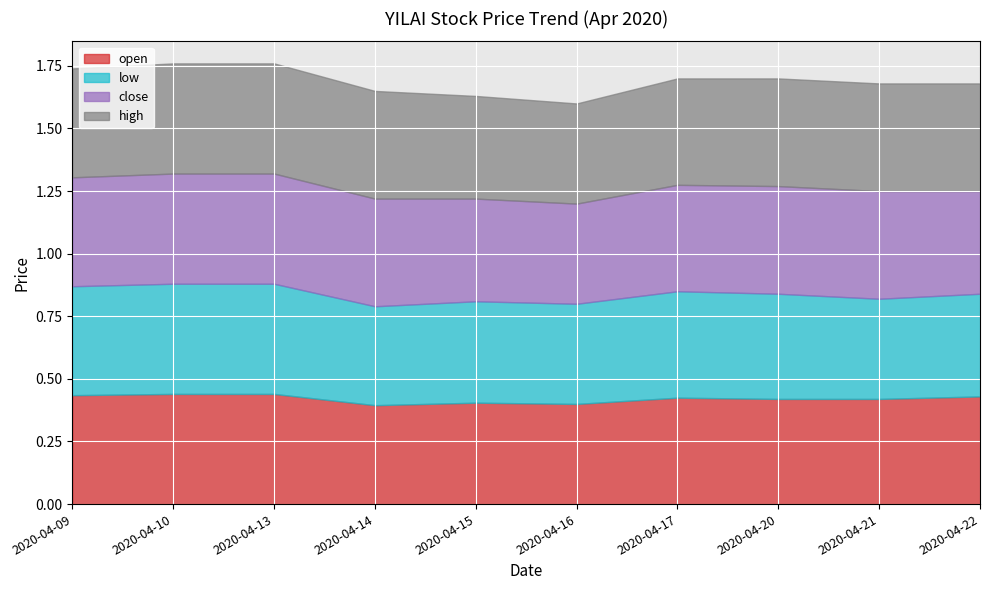

Rank the series by their average value, from highest to lowest.

high, close, open, low